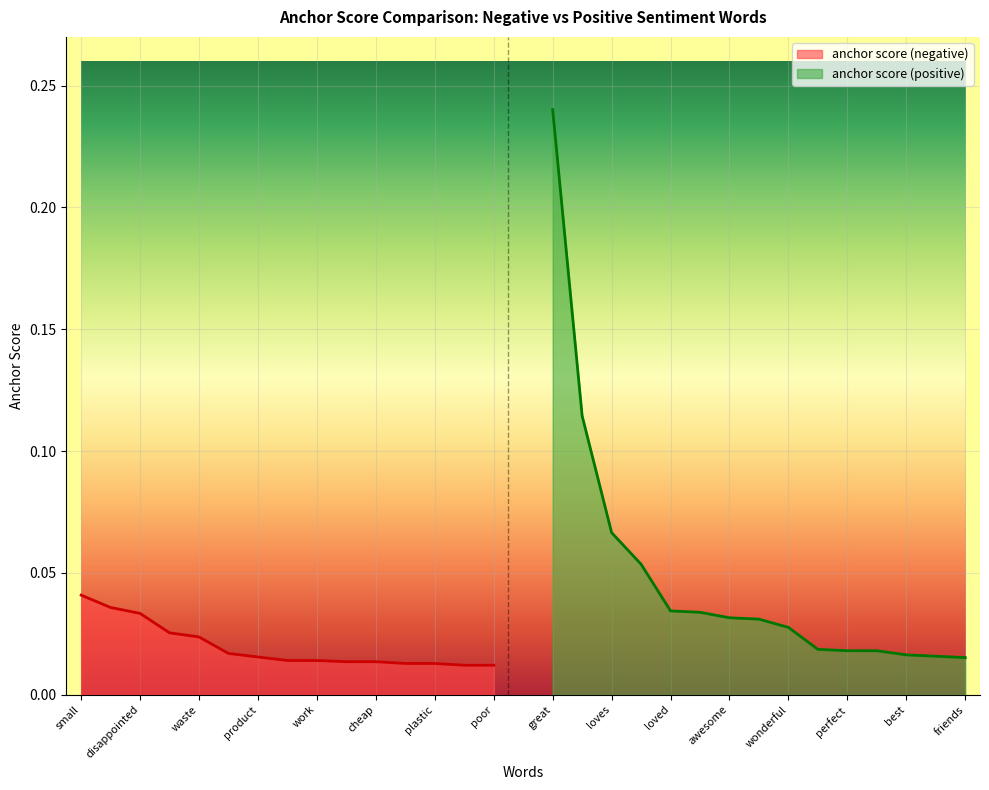

Which series has the largest total across all categories?

anchor score (positive)